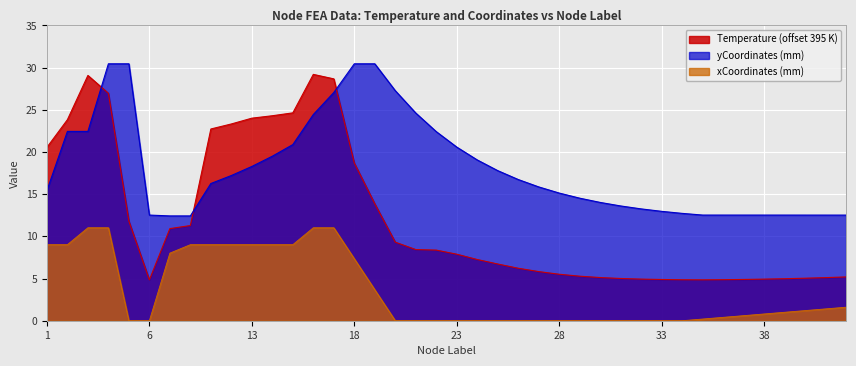

Reading right to left, extract all data points from this chart.

Temperature: 42=5.2	41=5.1	40=5.0	39=5.0	38=4.9	37=4.9	36=4.9	35=4.8	34=4.9	33=4.9	32=4.9	31=5.0	30=5.1	29=5.3	28=5.5	27=5.8	26=6.2	25=6.7	24=7.3	23=7.9	22=8.4	21=8.4	20=9.3	19=13.9	18=18.7	17=28.7	16=29.2	15=24.6	14=24.3	13=24.0	12=23.3	11=22.7	8=11.3	7=10.9	6=4.8	5=11.8	4=27.0	3=29.1	2=23.8	1=20.6
yCoordinates_mm: 42=12.5	41=12.5	40=12.5	39=12.5	38=12.5	37=12.5	36=12.5	35=12.5	34=12.7	33=13.0	32=13.3	31=13.6	30=14.0	29=14.5	28=15.1	27=15.9	26=16.7	25=17.8	24=19.1	23=20.6	22=22.4	21=24.6	20=27.3	19=30.5	18=30.5	17=27.1	16=24.4	15=20.9	14=19.5	13=18.3	12=17.2	11=16.3	8=12.4	7=12.4	6=12.5	5=30.5	4=30.5	3=22.4	2=22.4	1=15.4
xCoordinates_mm: 42=1.6	41=1.4	40=1.2	39=1.0	38=0.8	37=0.6	36=0.4	35=0.2	34=0.0	33=0.0	32=0.0	31=0.0	30=0.0	29=0.0	28=0.0	27=0.0	26=0.0	25=0.0	24=0.0	23=0.0	22=0.0	21=0.0	20=0.0	19=3.7	18=7.3	17=11.0	16=11.0	15=9.0	14=9.0	13=9.0	12=9.0	11=9.0	8=9.0	7=8.0	6=0.0	5=0.0	4=11.0	3=11.0	2=9.0	1=9.0